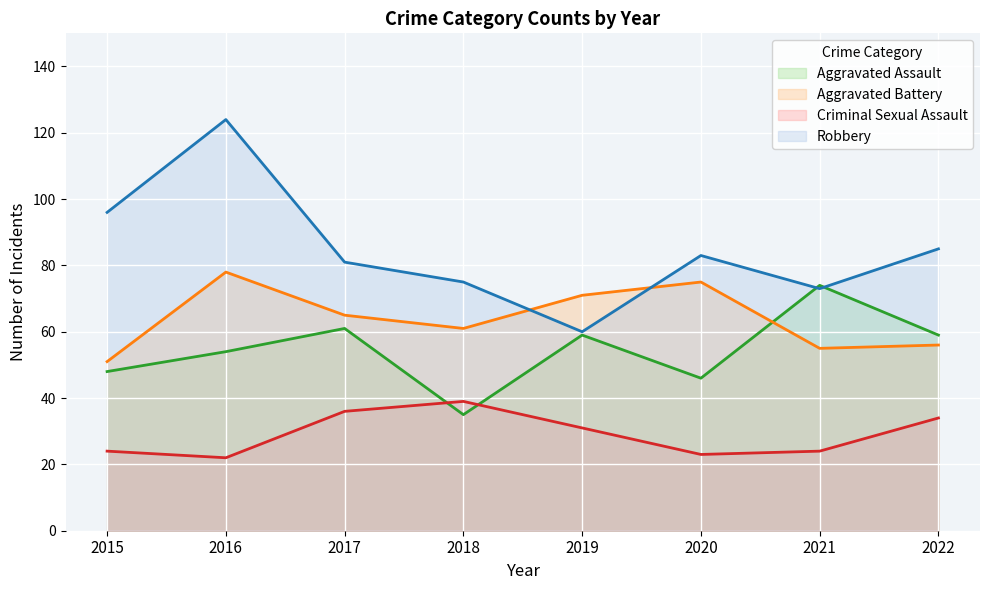

What is the minimum value for Robbery?

60